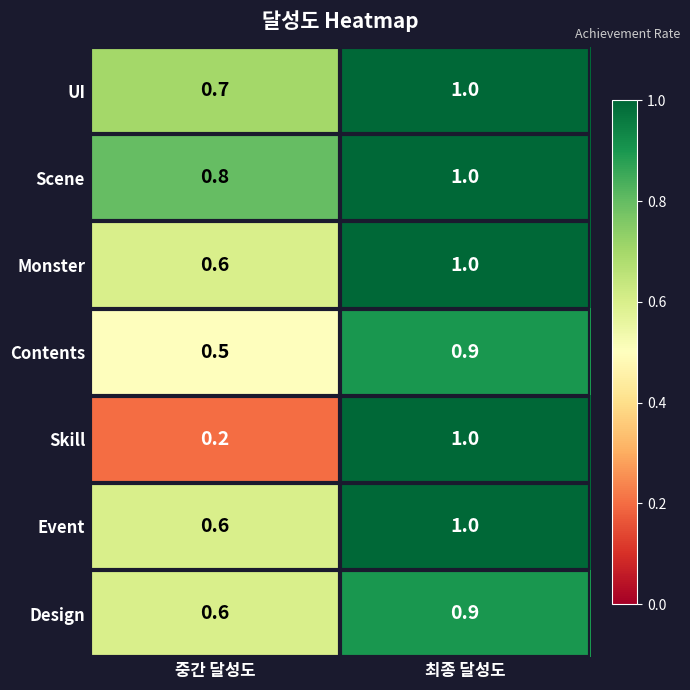

Which series has the widest spread of values?

Skill